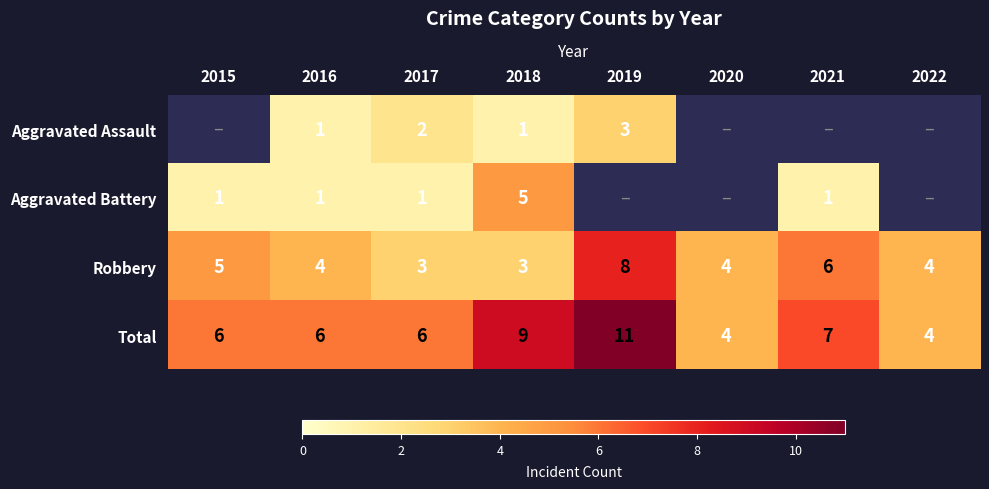

Which label corresponds to the largest value in the chart?

2019